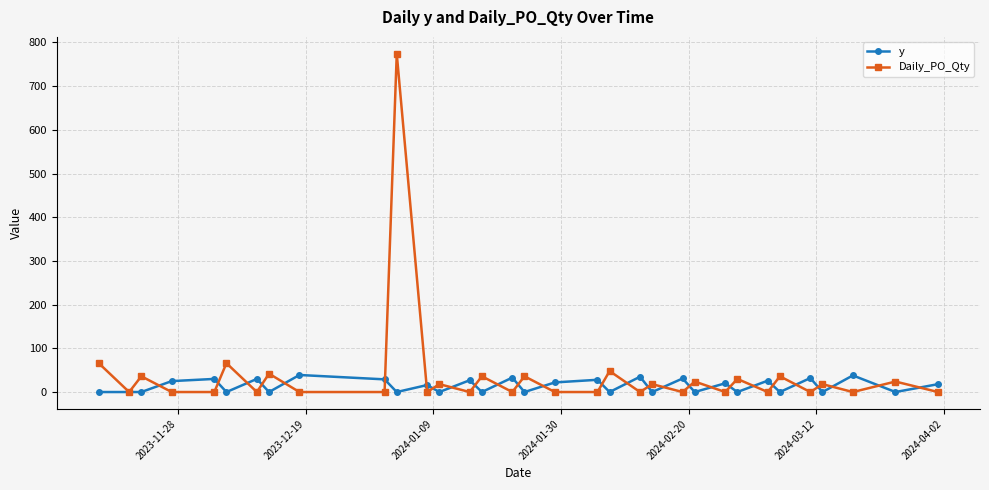

Which series has the largest range (max minus min)?

Daily_PO_Qty